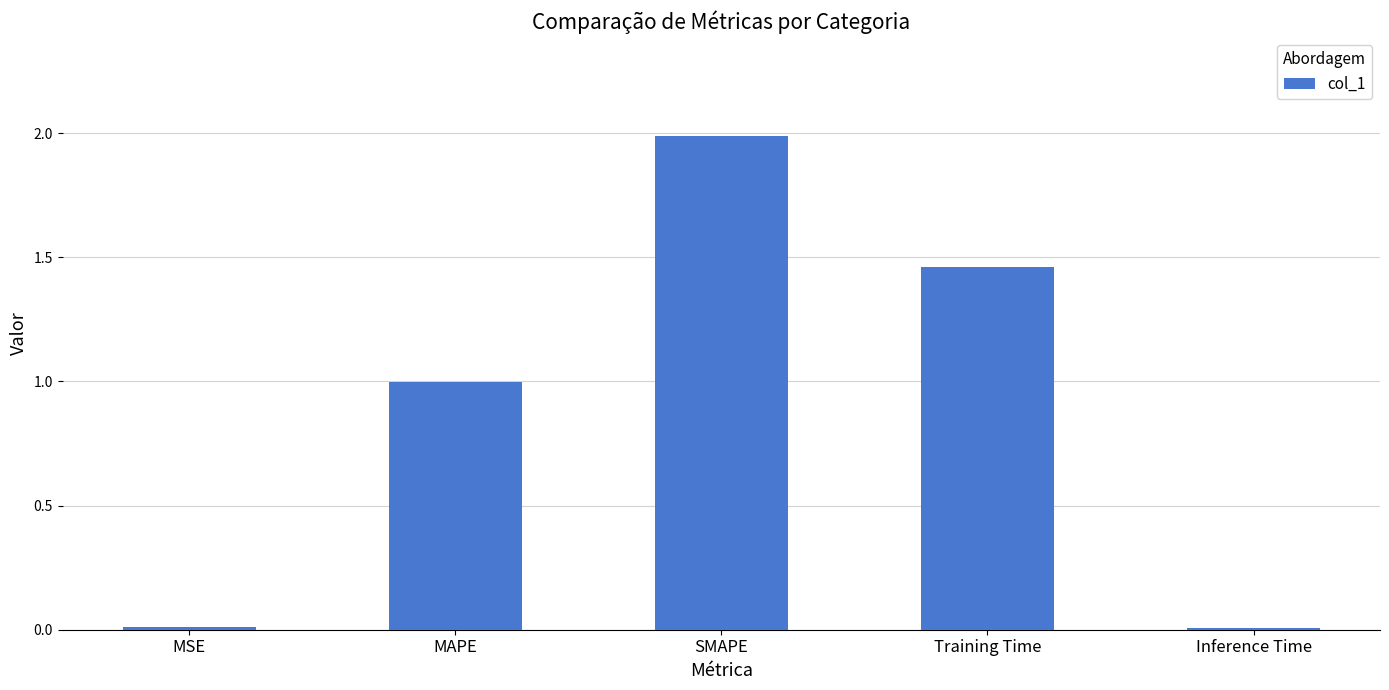

What is the sum of all values?

4.5